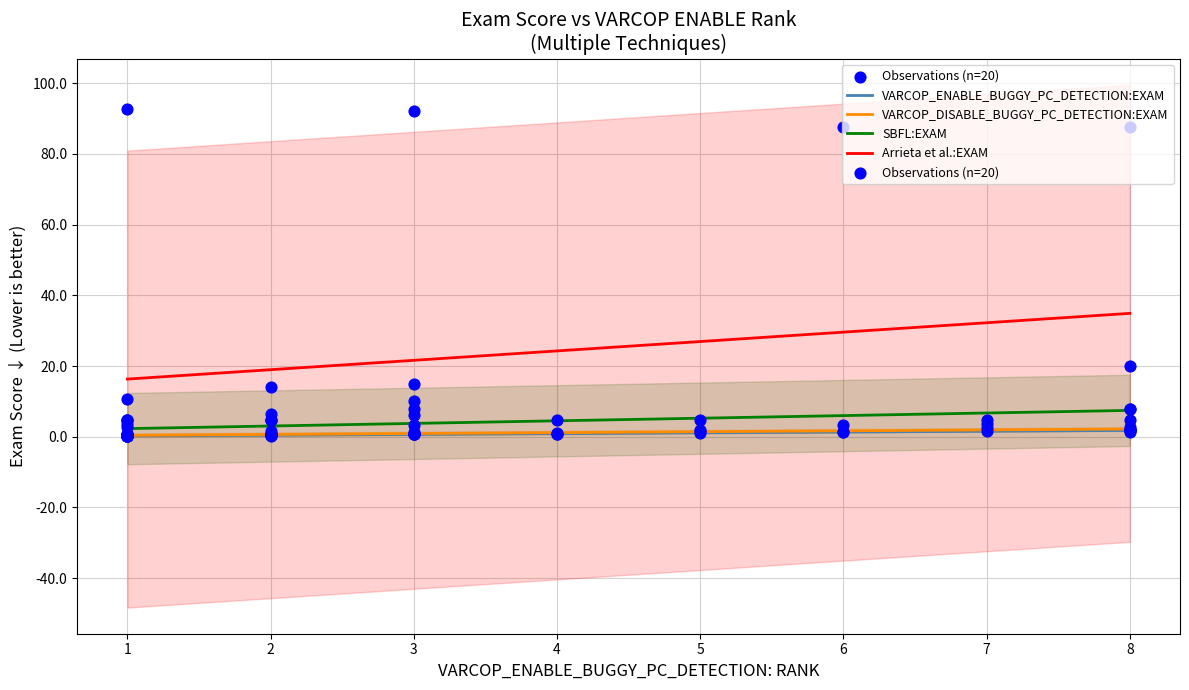

Which series has the widest spread of Y values?

Arrieta et al.:EXAM